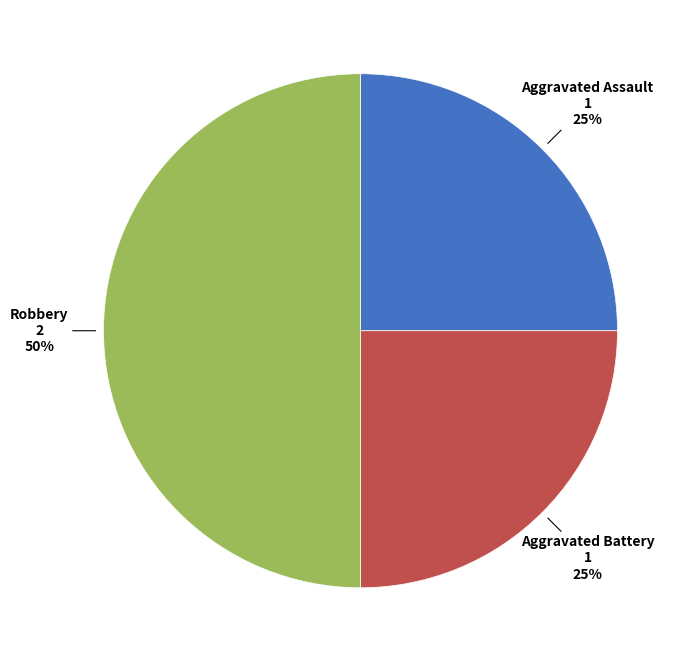

Is the sum of Robbery and Aggravated Battery greater than half?

Yes